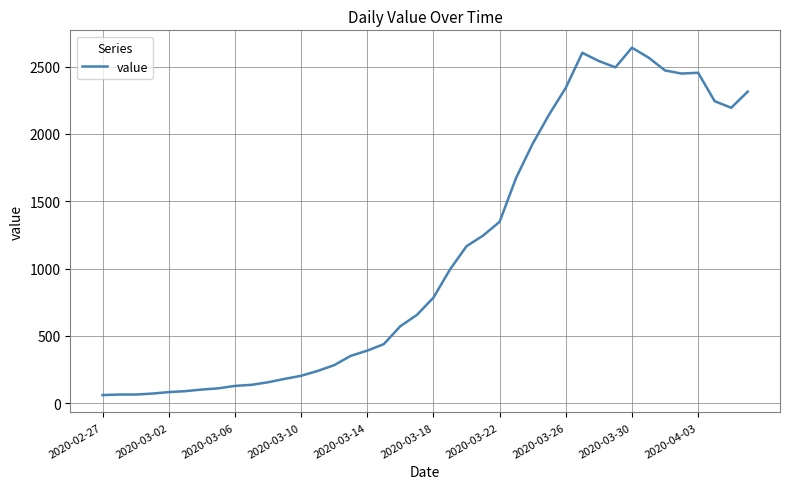

What is the difference between the maximum and minimum values?

2579